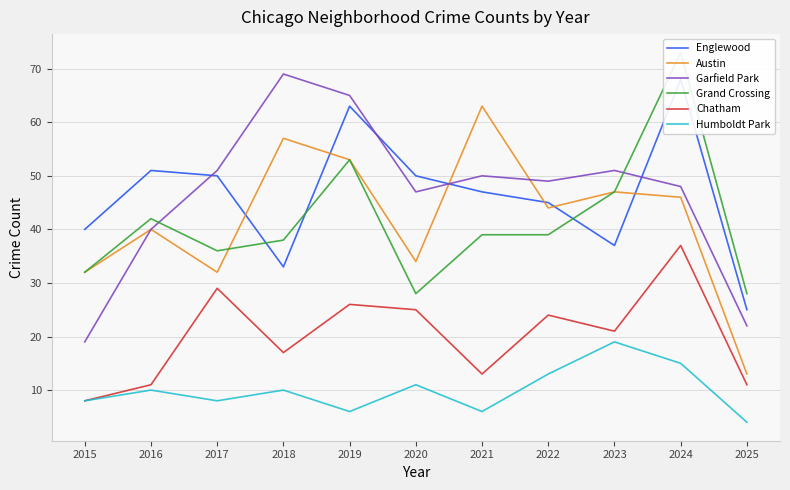

What is the lowest value of the Humboldt Park series?

4